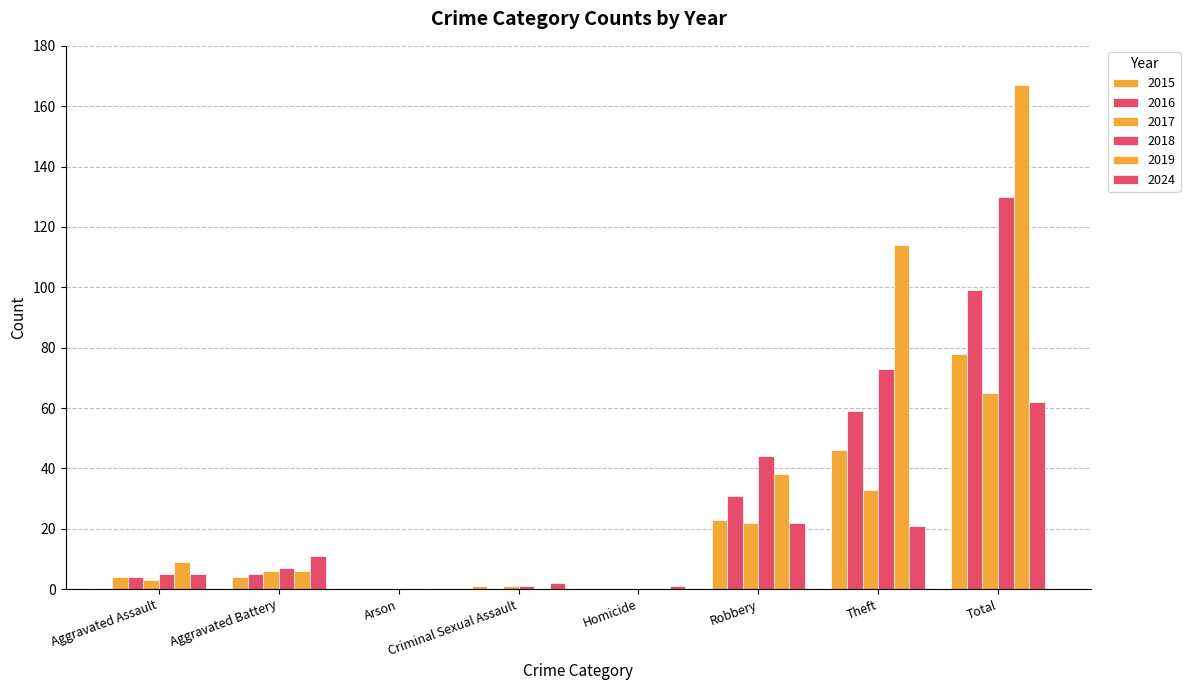

Count the number of categories in the chart.

8